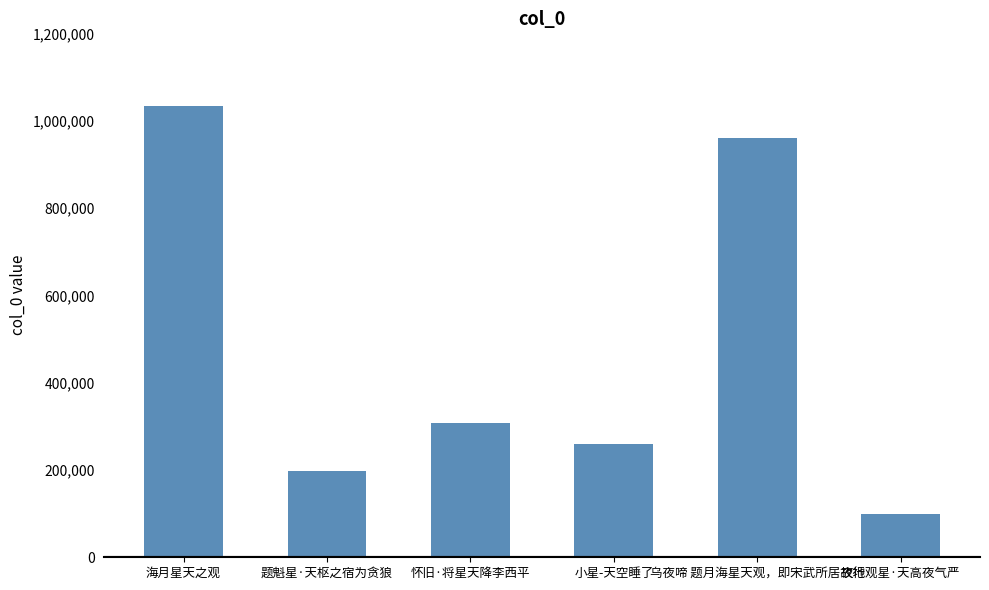

List the labels in order of value, largest first.

海月星天之观, 乌夜啼 题月海星天观，即宋武所居故地, 怀旧·将星天降李西平, 小星-天空睡了, 题魁星·天枢之宿为贪狼, 夜行观星·天高夜气严